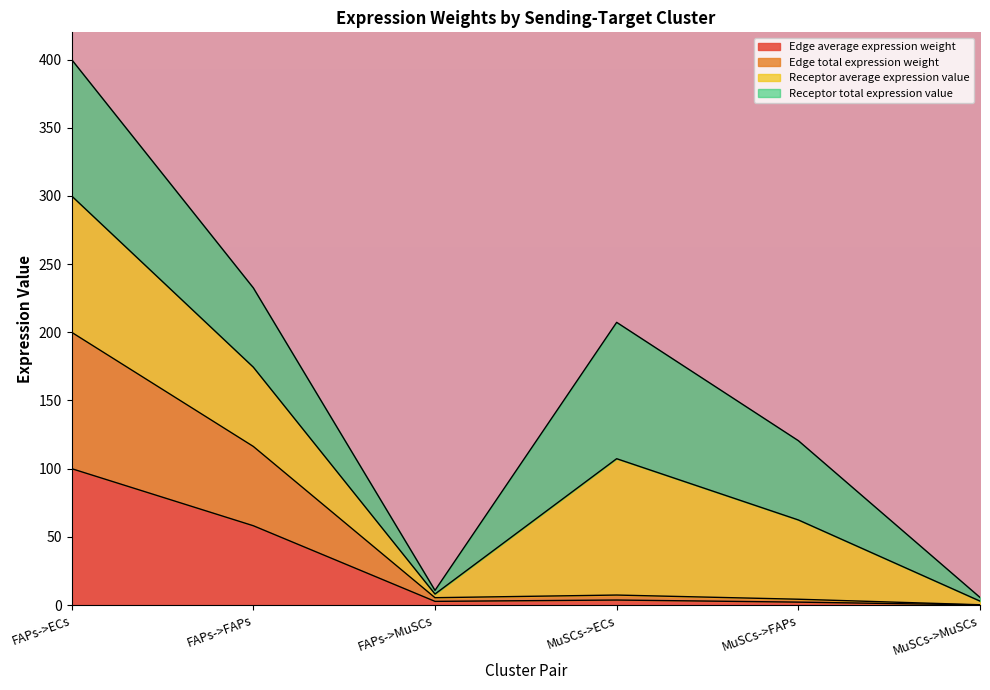

How many interior local valleys does the Edge total expression weight series have?

1